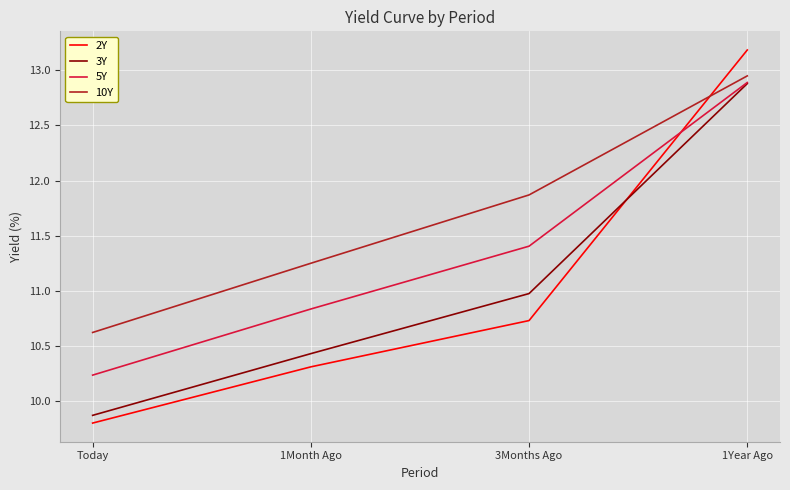

The 10Y series shows 16.4 at 3Months Ago. True or false?

False